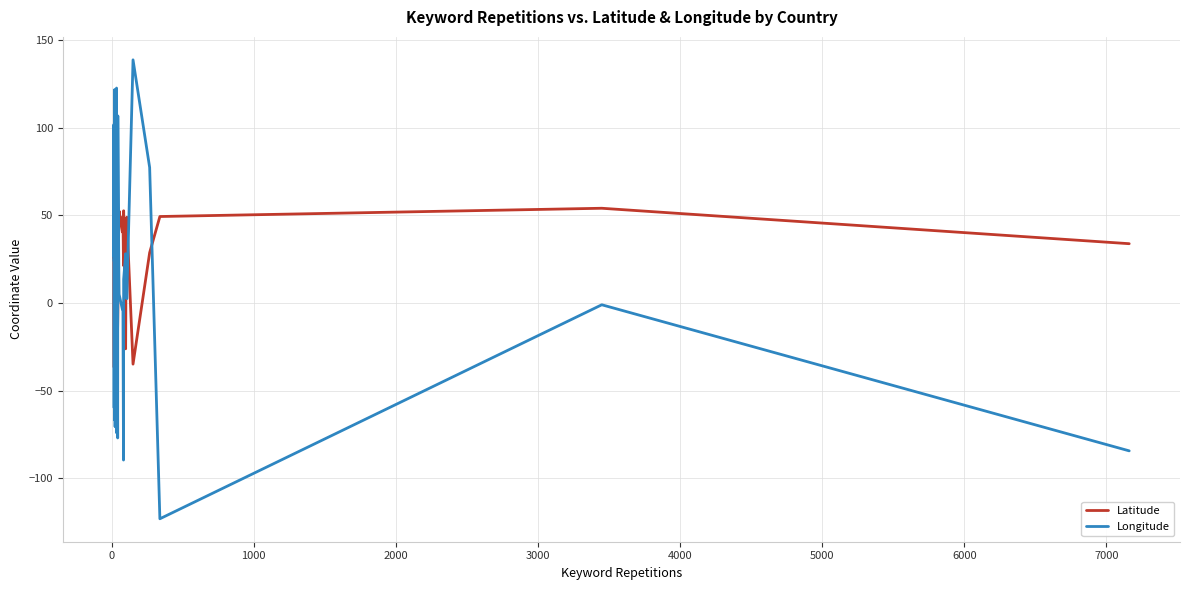

How many values in the Longitude series are below 13?

19